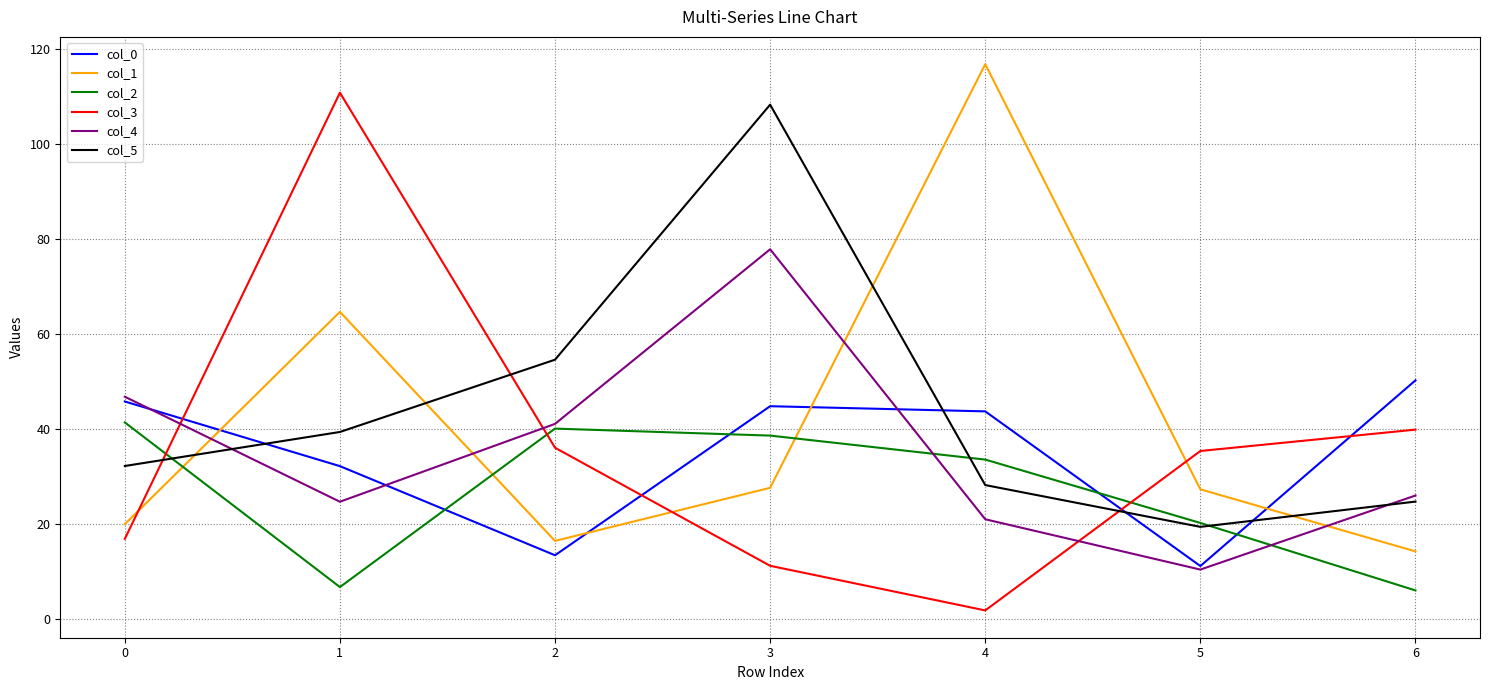

At 3, list the series in order from smallest to largest.

col_3, col_1, col_2, col_0, col_4, col_5